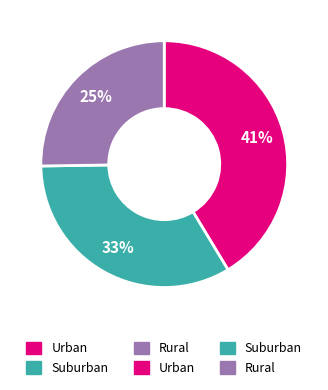

How many slices are in this pie chart?

3